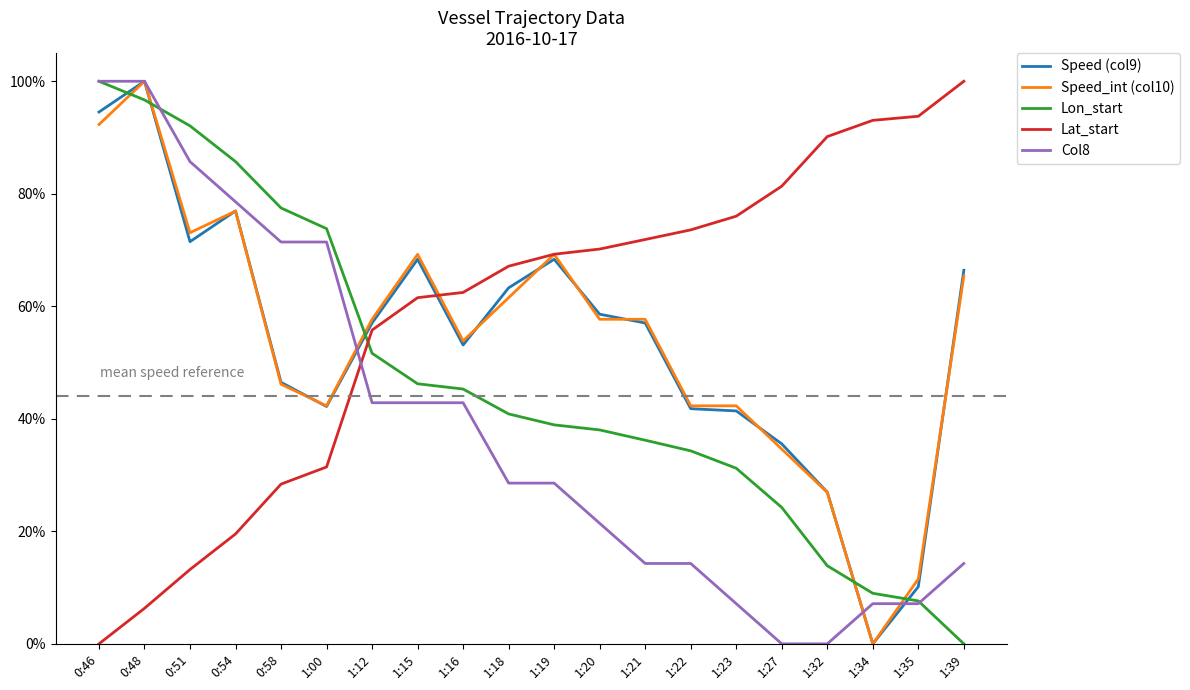

Where is Lat_start nearest to the value 0?

0:46